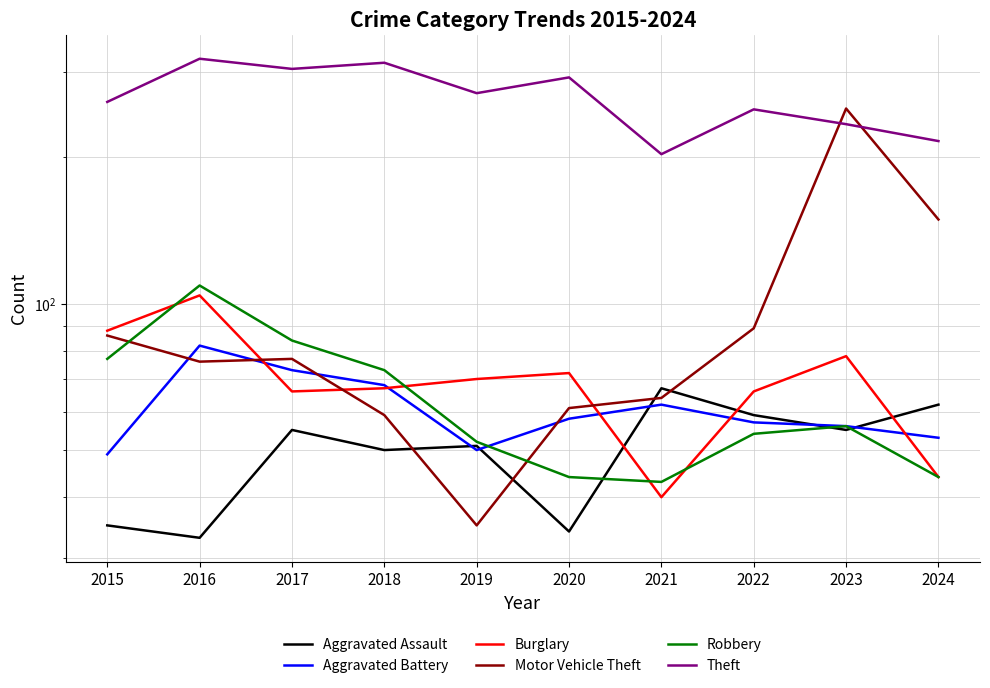

True or false: Aggravated Battery has a value of 81 at 2020.

False